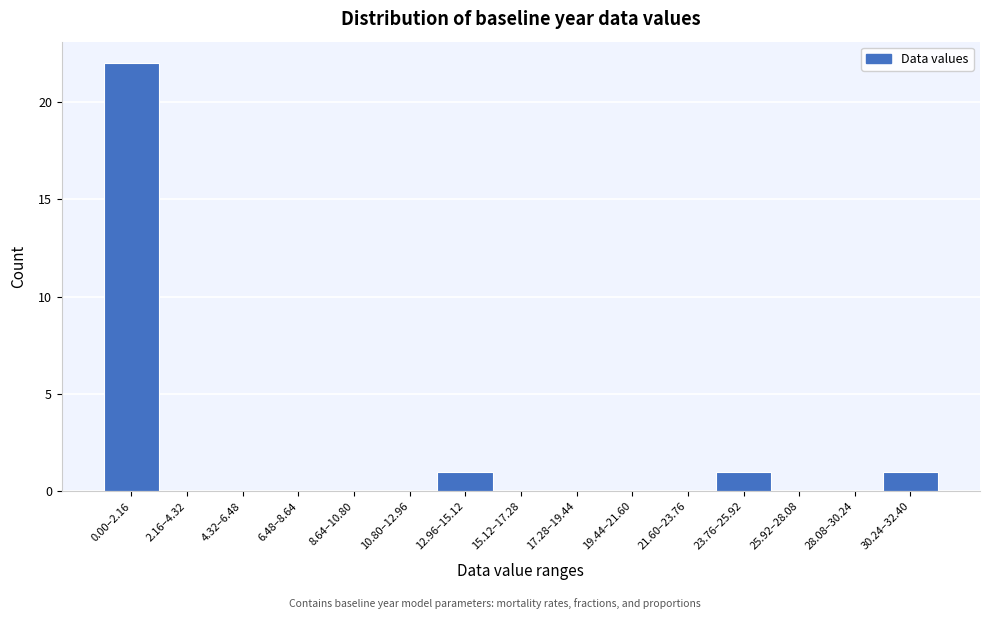

Reading left to right, what are all the values shown in this chart?

0.00–2.16=22	2.16–4.32=0	4.32–6.48=0	6.48–8.64=0	8.64–10.80=0	10.80–12.96=0	12.96–15.12=1	15.12–17.28=0	17.28–19.44=0	19.44–21.60=0	21.60–23.76=0	23.76–25.92=1	25.92–28.08=0	28.08–30.24=0	30.24–32.40=1